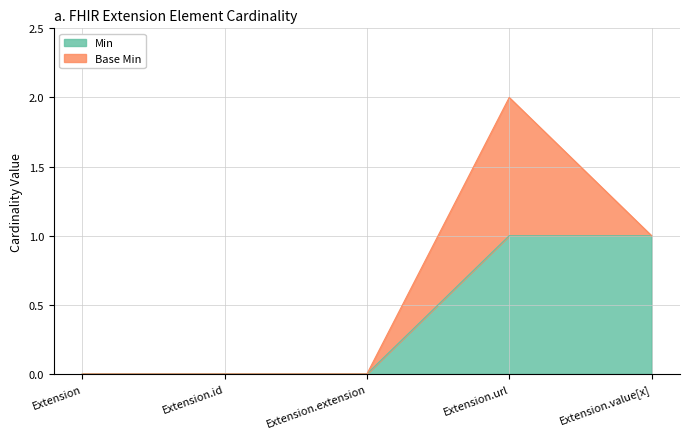

Rank the categories by value from lowest to highest.

Extension, Extension.id, Extension.extension, Extension.url, Extension.value[x]